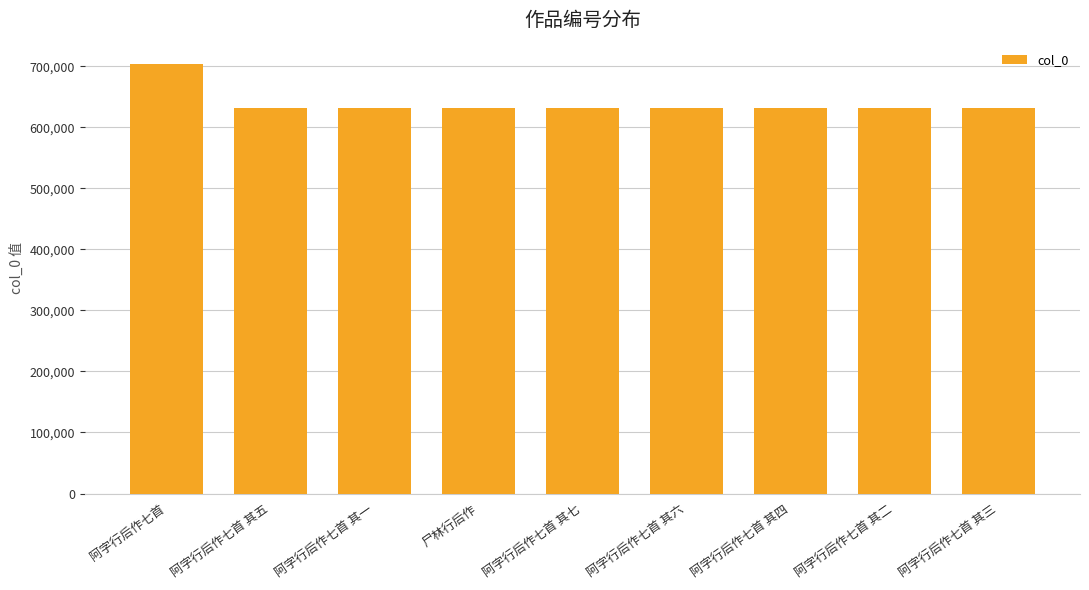

True or false: the data shows 825714 at 阿字行后作七首 其一.

False